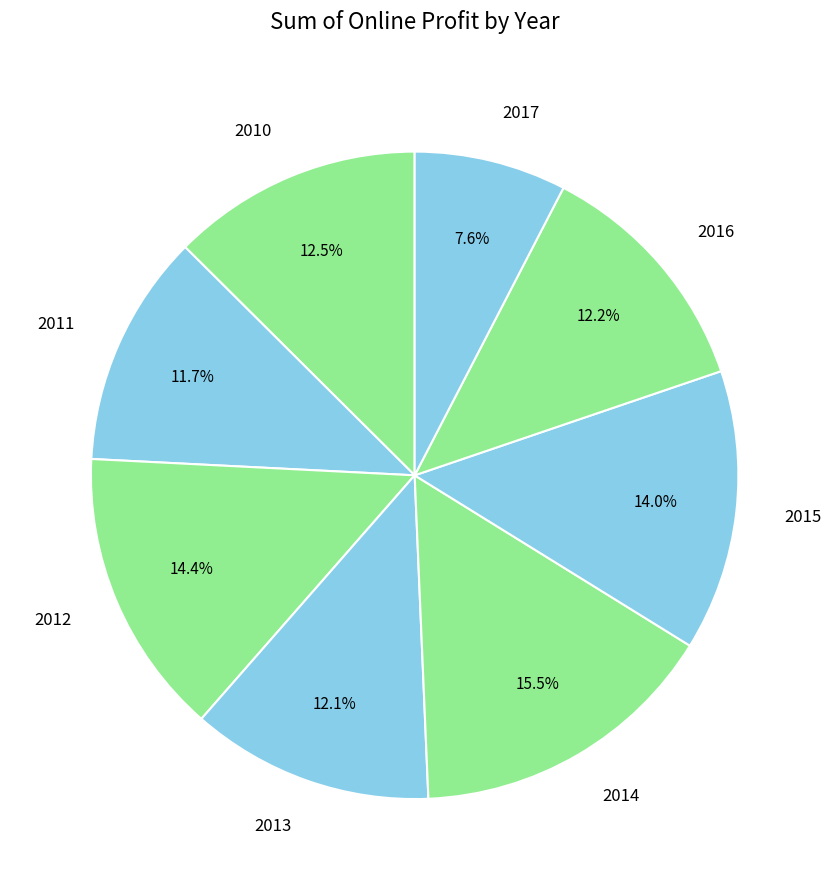

What is the smallest slice in the pie chart?

2017